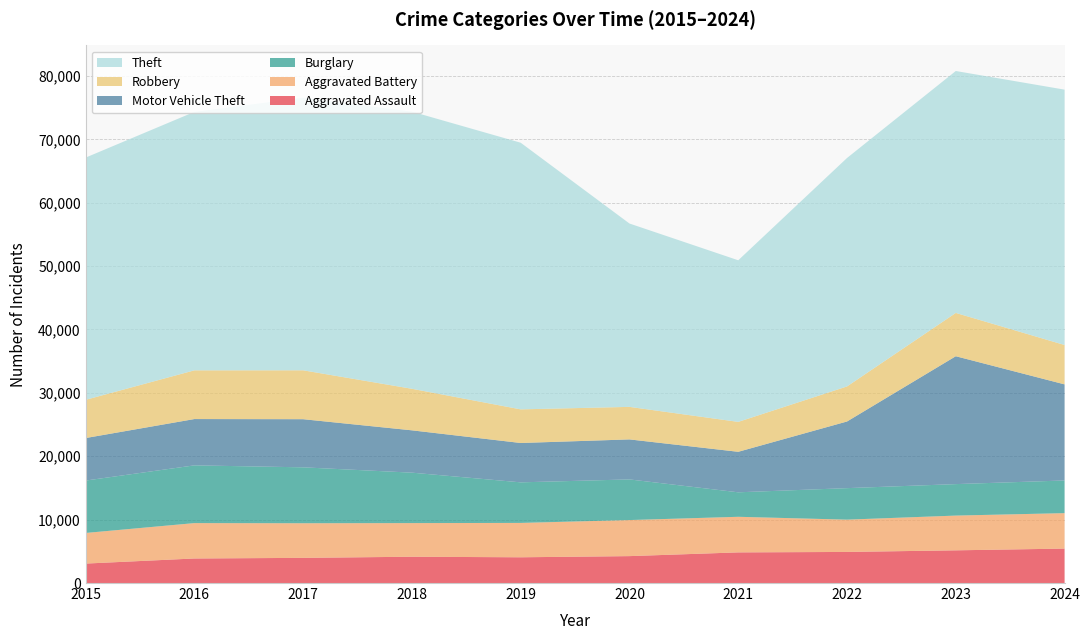

Reading left to right, what are all the values shown in this chart?

Aggravated Assault: 3069	3873	3971	4149	4062	4246	4835	4905	5159	5434
Aggravated Battery: 4830	5582	5462	5307	5422	5689	5615	5095	5482	5593
Burglary: 8267	9110	8822	7959	6402	6413	3864	4971	4966	5155
Motor Vehicle Theft: 6706	7305	7592	6676	6207	6311	6390	10514	20175	15160
Robbery: 6030	7686	7715	6555	5306	5133	4721	5532	6832	6213
Theft: 38217	40778	43014	43730	42069	28929	25496	36042	38170	40288